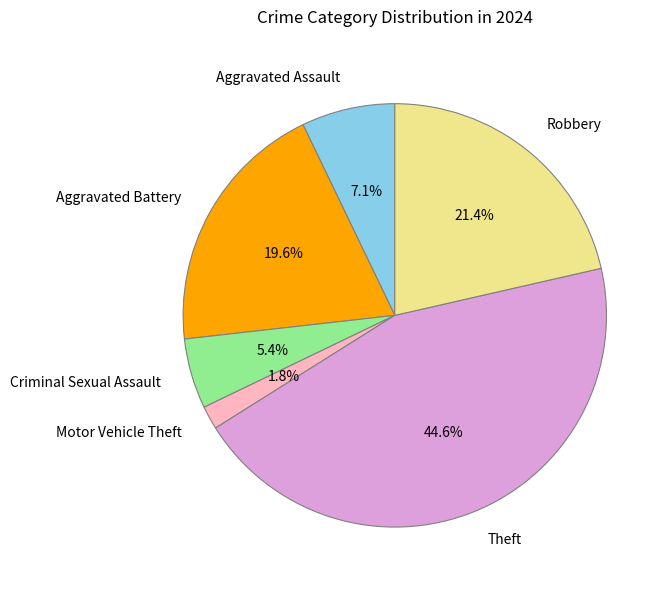

What is the smallest slice in the pie chart?

Motor Vehicle Theft